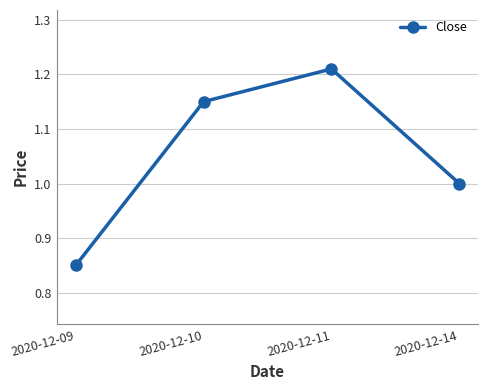

At which category does the data reach its first local peak?

2020-12-11